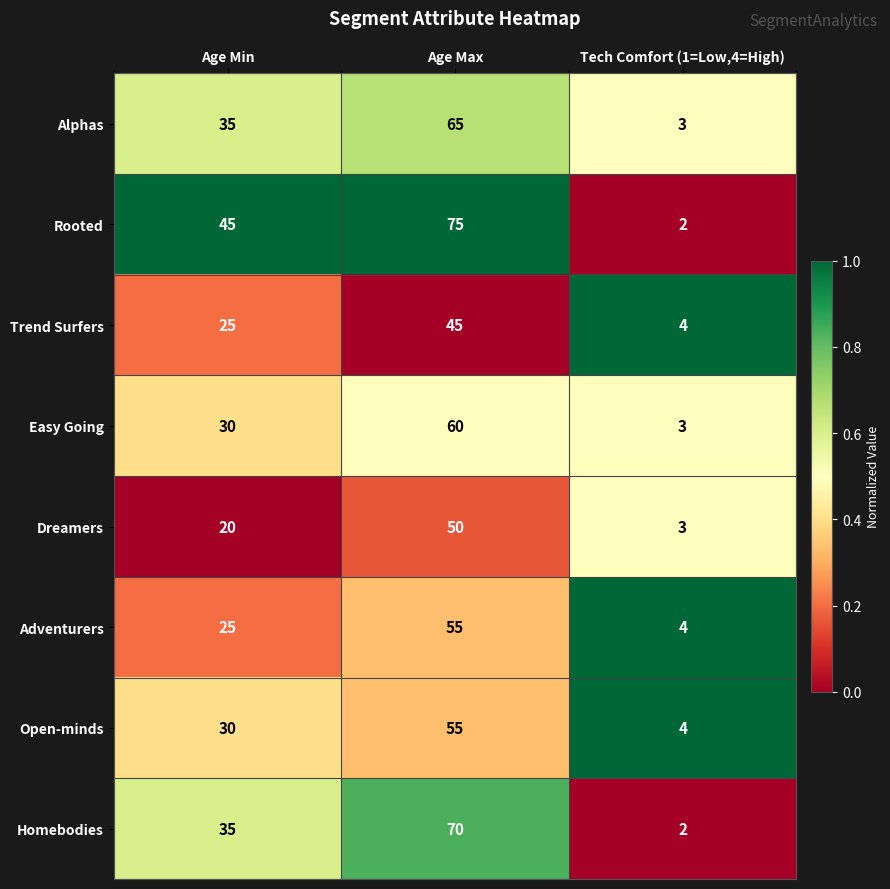

What is the sum of all Trend Surfers values?

74